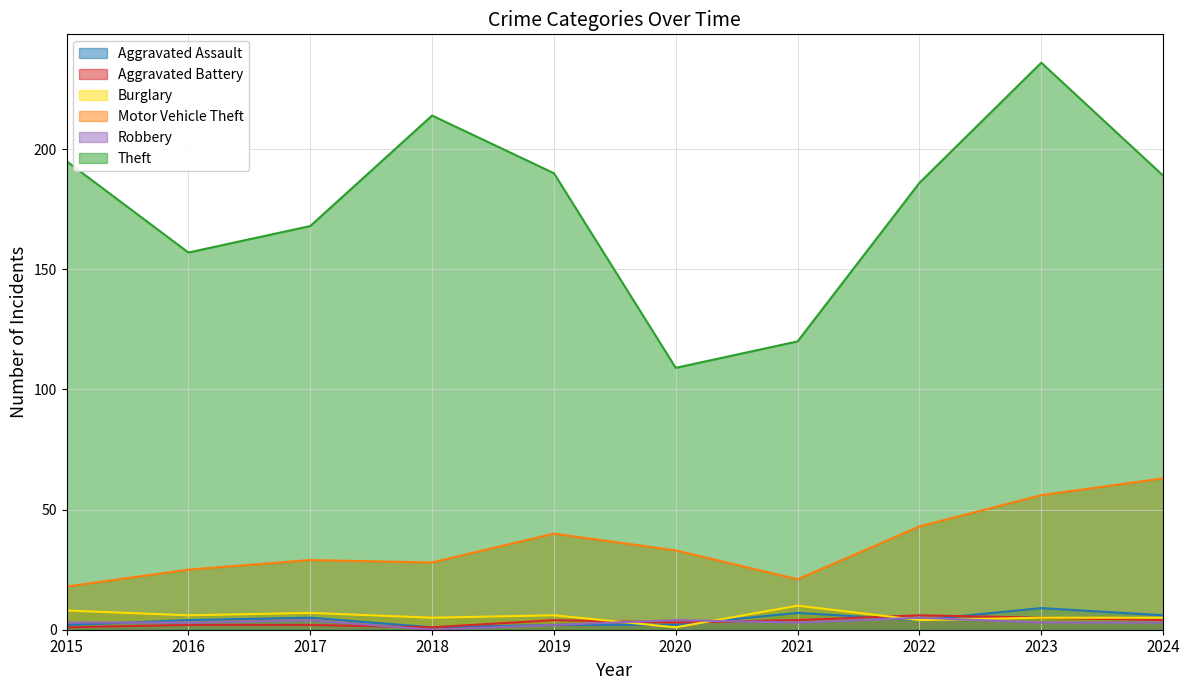

Reading left to right, what are all the values shown in this chart?

Aggravated Assault: 2	4	5	1	2	2	7	4	9	6
Aggravated Battery: 1	2	2	1	4	3	4	6	5	4
Burglary: 8	6	7	5	6	1	10	4	5	5
Motor Vehicle Theft: 18	25	29	28	40	33	21	43	56	63
Robbery: 3	3	4	0	2	4	3	5	3	3
Theft: 195	157	168	214	190	109	120	186	236	189